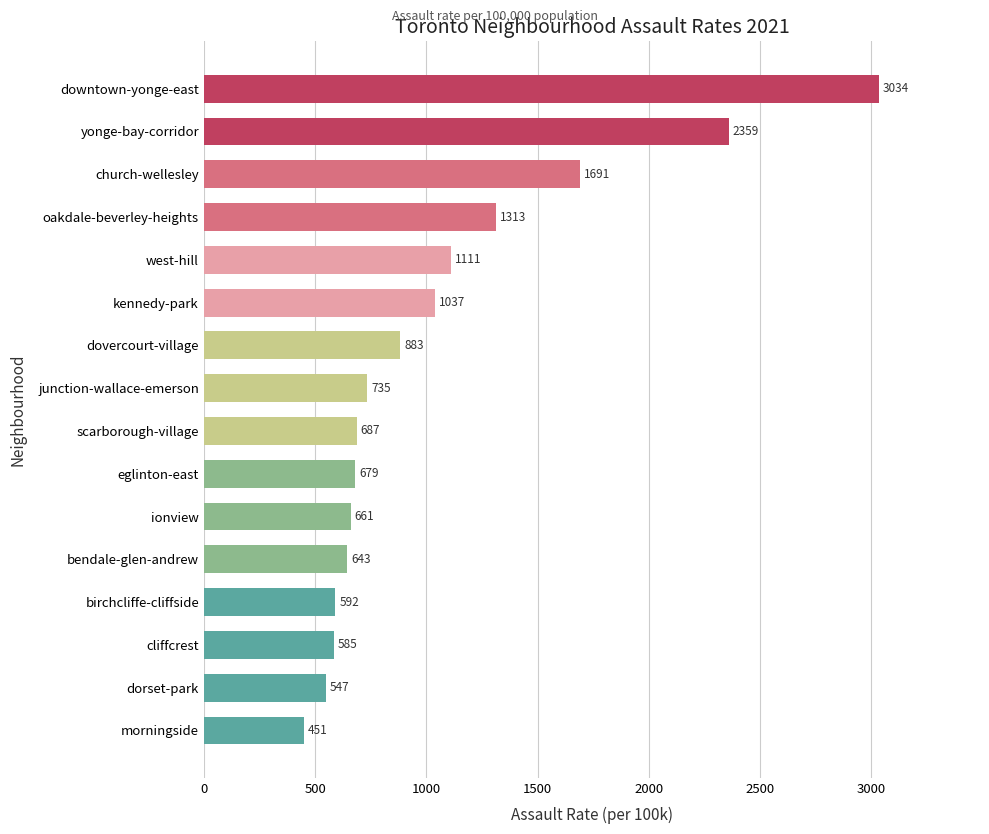

What is the difference between the second highest and second lowest values?

1812.2